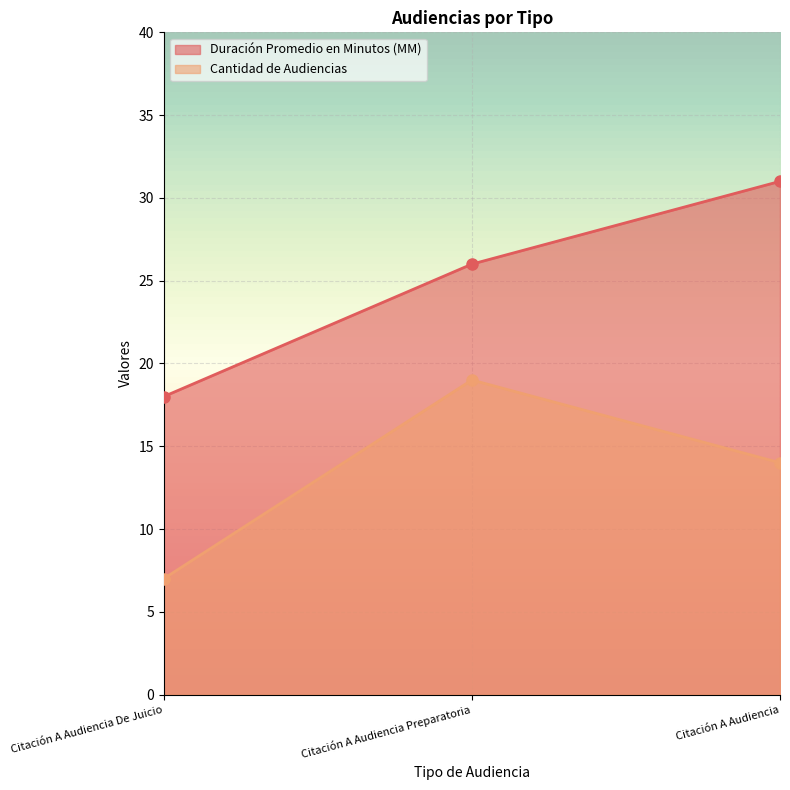

At which category is the sum across all series the highest?

Citación A Audiencia Preparatoria